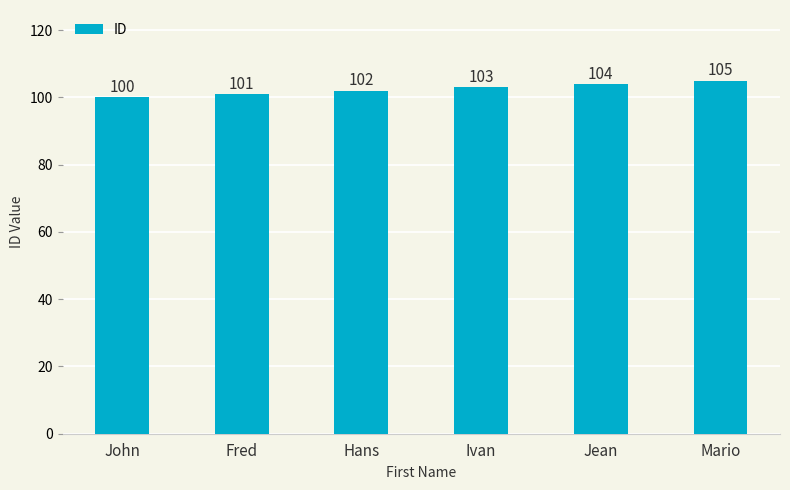

Reading left to right, extract all data points from this chart.

John=100	Fred=101	Hans=102	Ivan=103	Jean=104	Mario=105